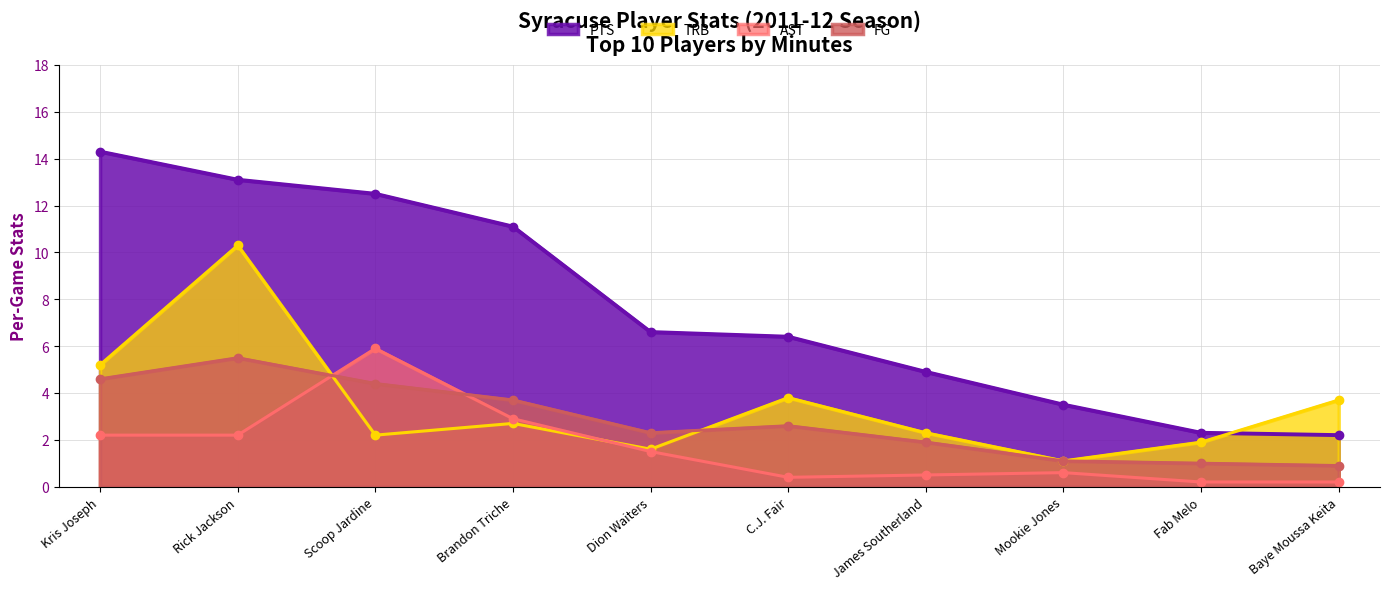

What is the spread (max minus min) of values at Mookie Jones?

2.9